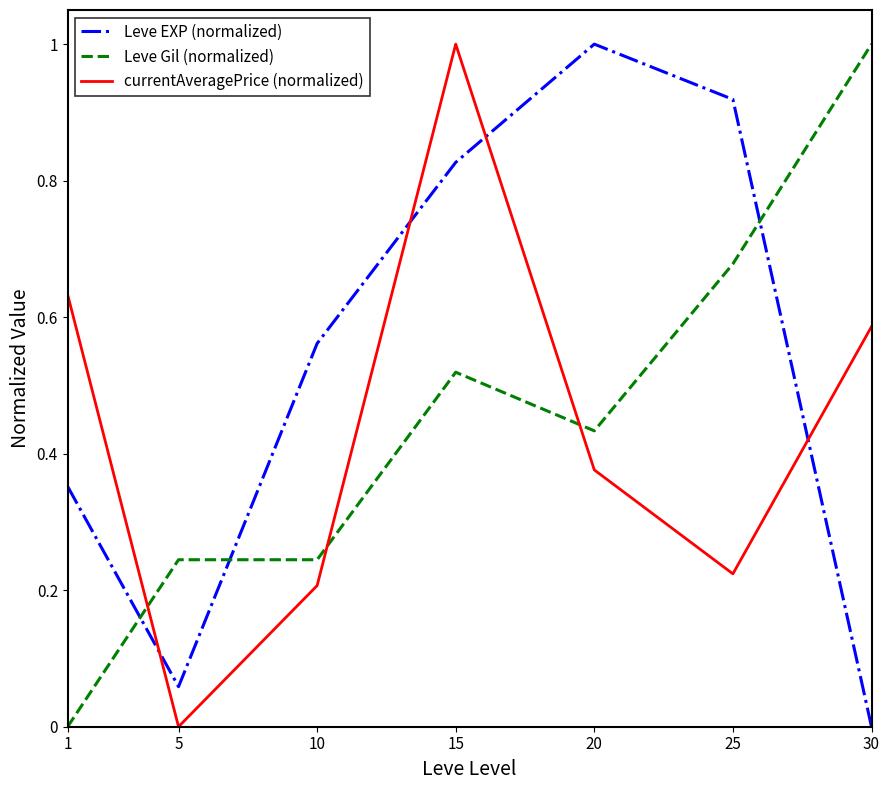

At 5, list the series in order from largest to smallest.

Leve Gil (normalized), Leve EXP (normalized), currentAveragePrice (normalized)